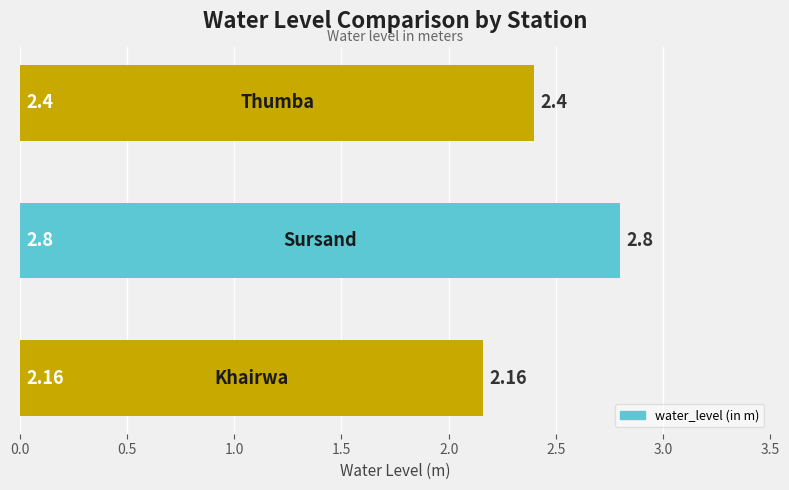

What is the sum of all values?

7.4